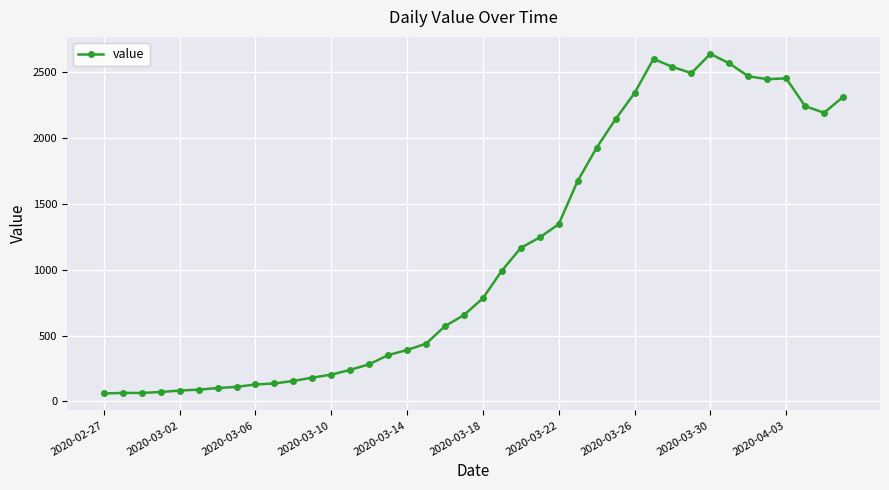

What is the difference between the maximum and minimum values?

2577